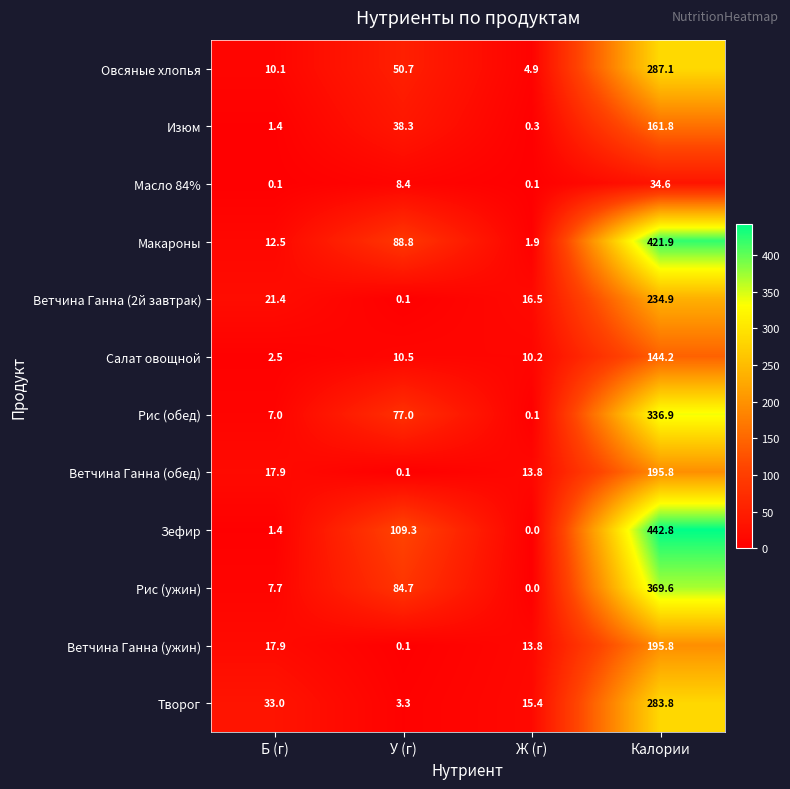

Which series changed the most between У (г) and Калории?

Зефир